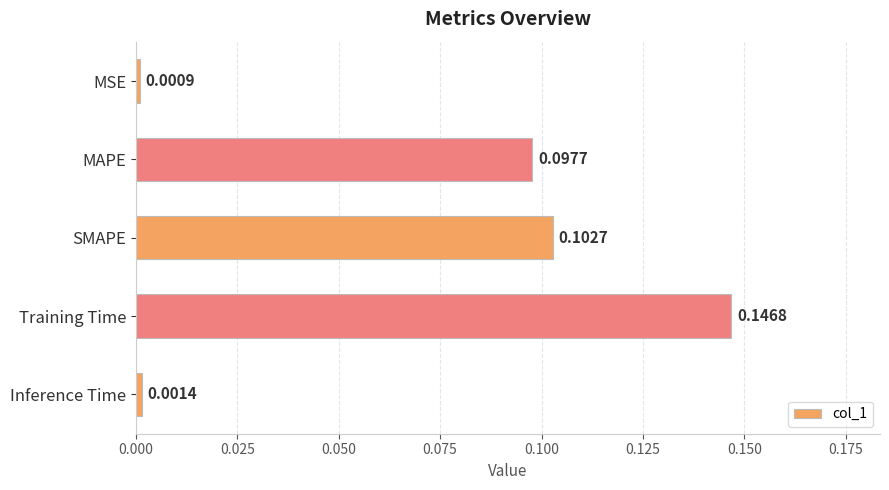

Which category has the lowest value across all series?

MSE